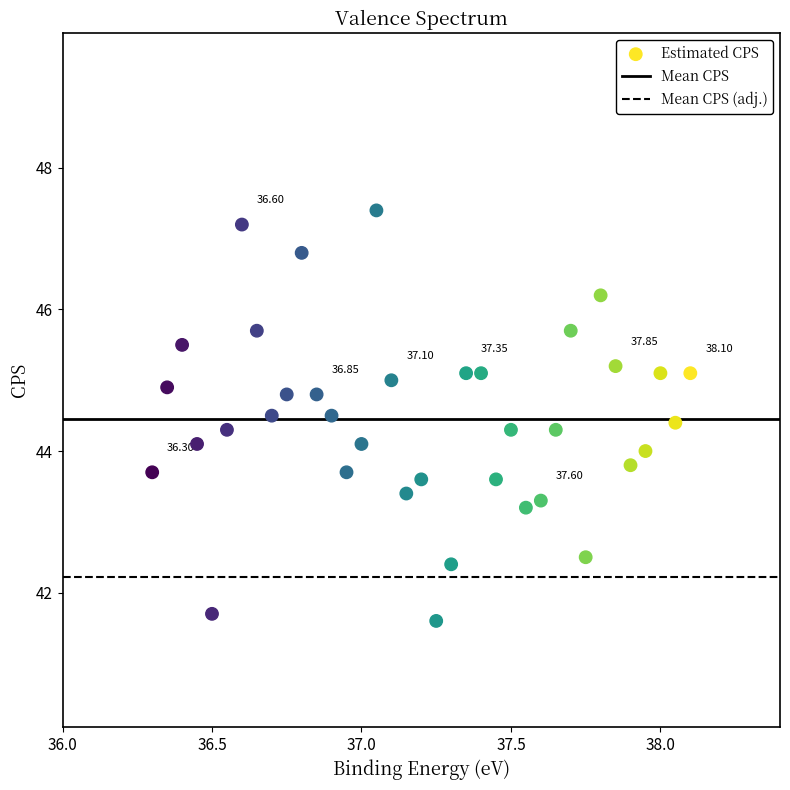

What is the range of Y values (max minus min)?

5.8